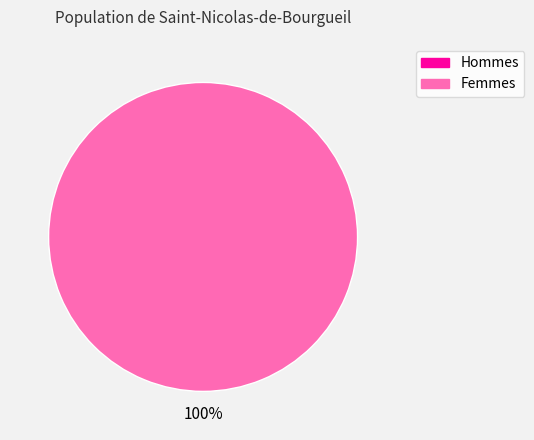

Is there any slice that represents more than half of the pie?

Yes